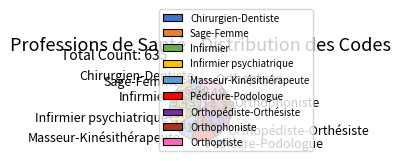

Which category has the smallest portion of the pie?

Chirurgien-Dentiste